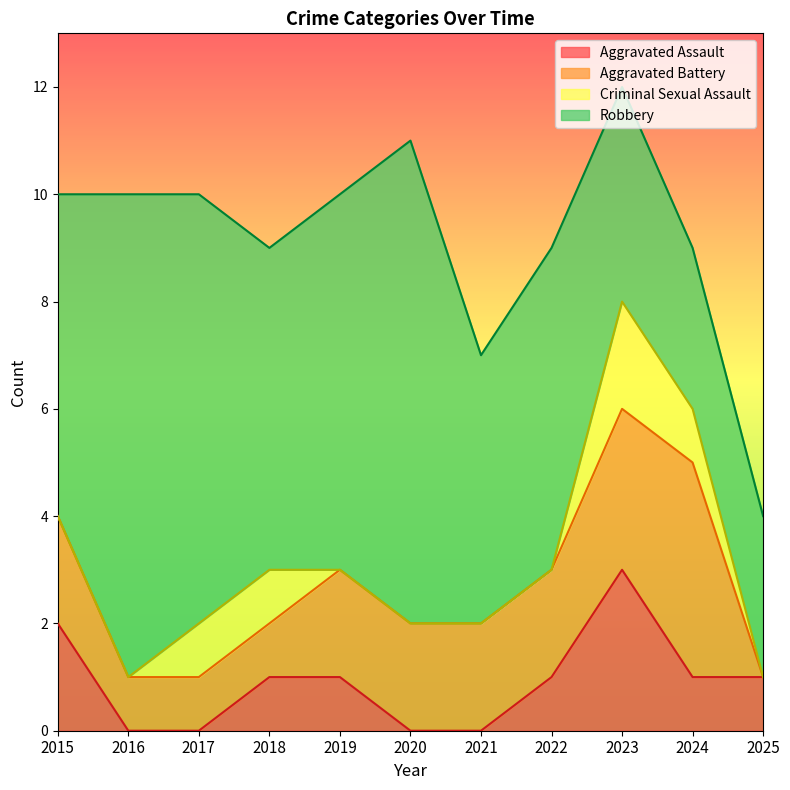

True or false: Aggravated Assault has a value of 1 at 2023.

False